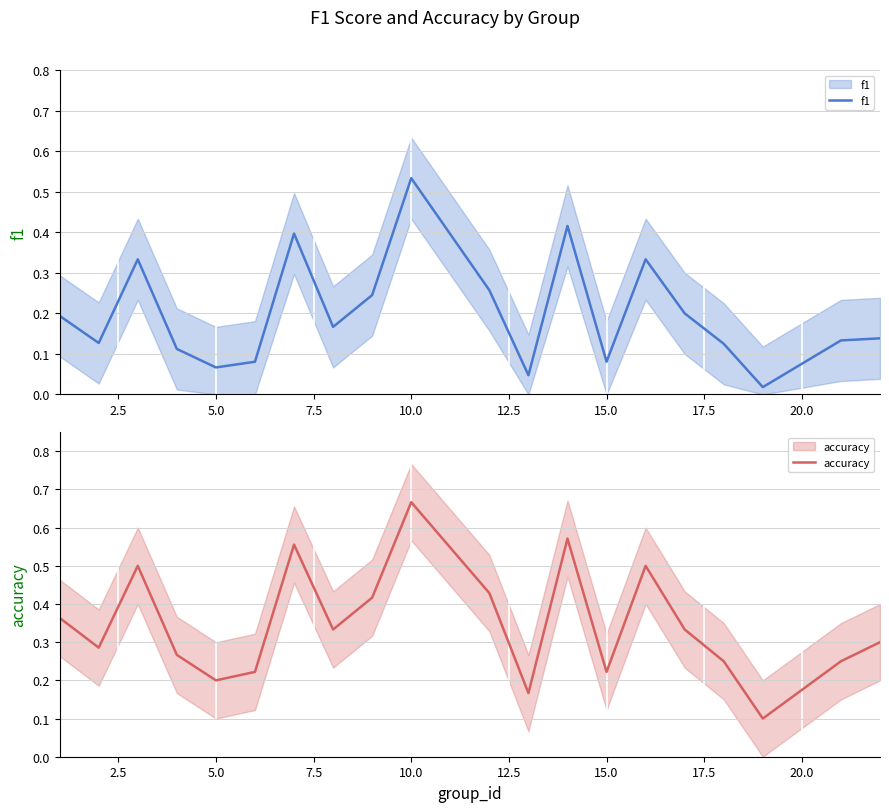

What is the difference between the maximum and minimum values in the f1 series?

0.5